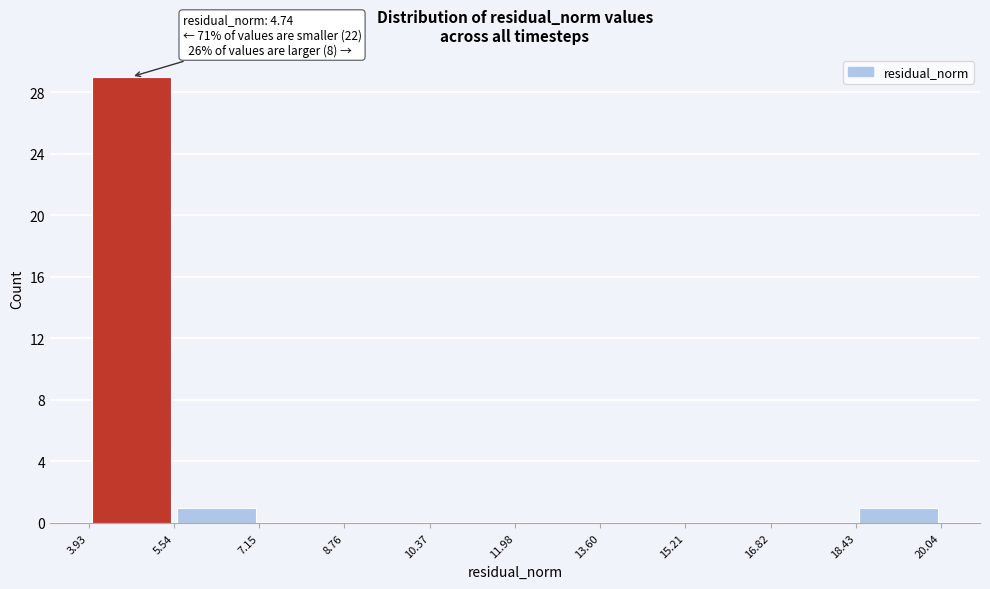

Which range on the x-axis has the tallest bar?

3.93 to 5.54